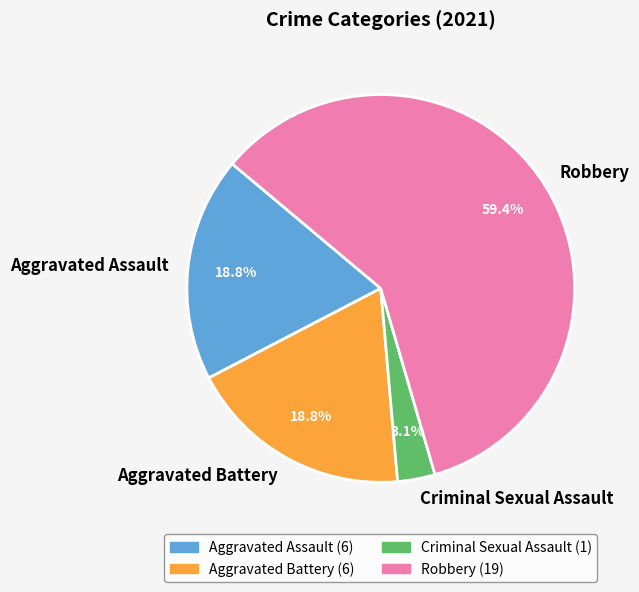

Is there any slice that represents more than half of the pie?

Yes